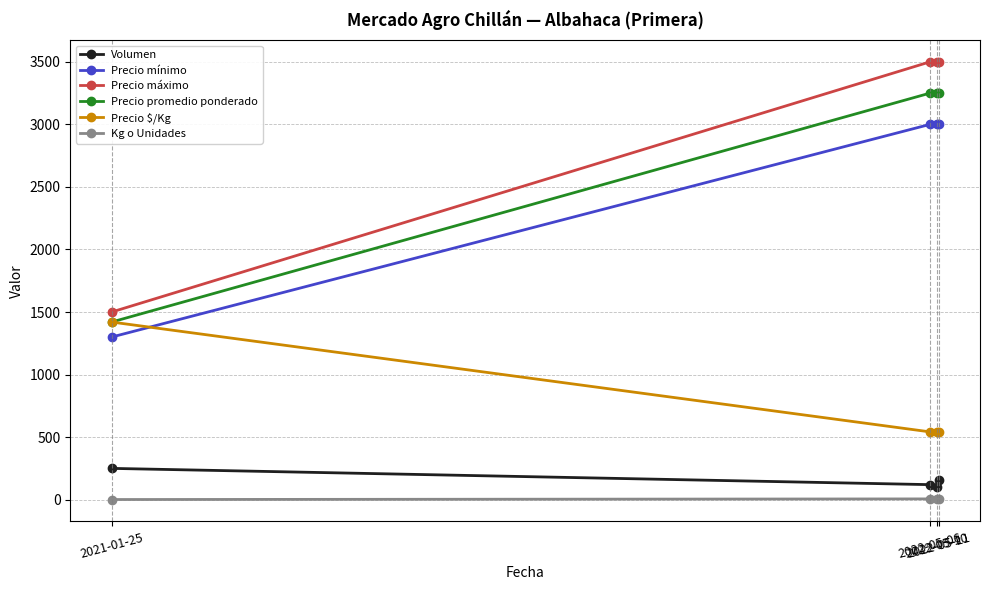

Which series has the widest spread of values?

Precio máximo